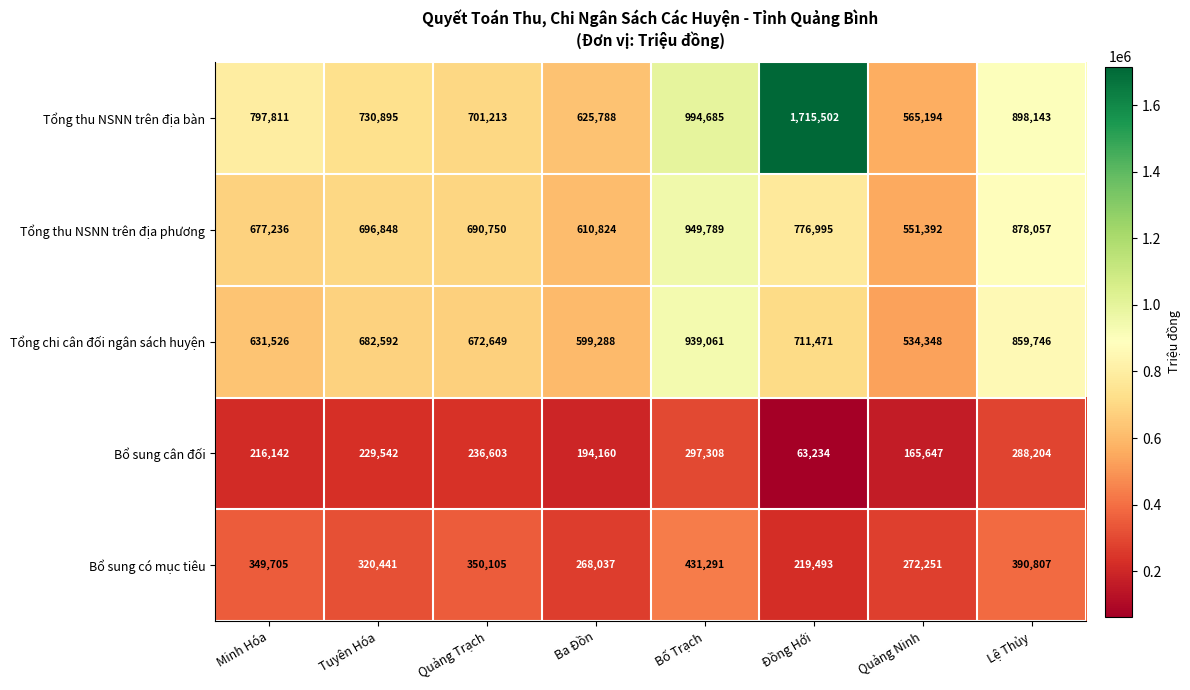

How many data points does each series have?

8